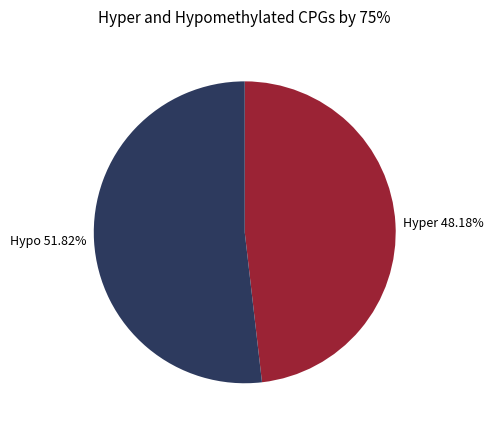

Rank the categories by value from highest to lowest.

Hypo 51.82%, Hyper 48.18%